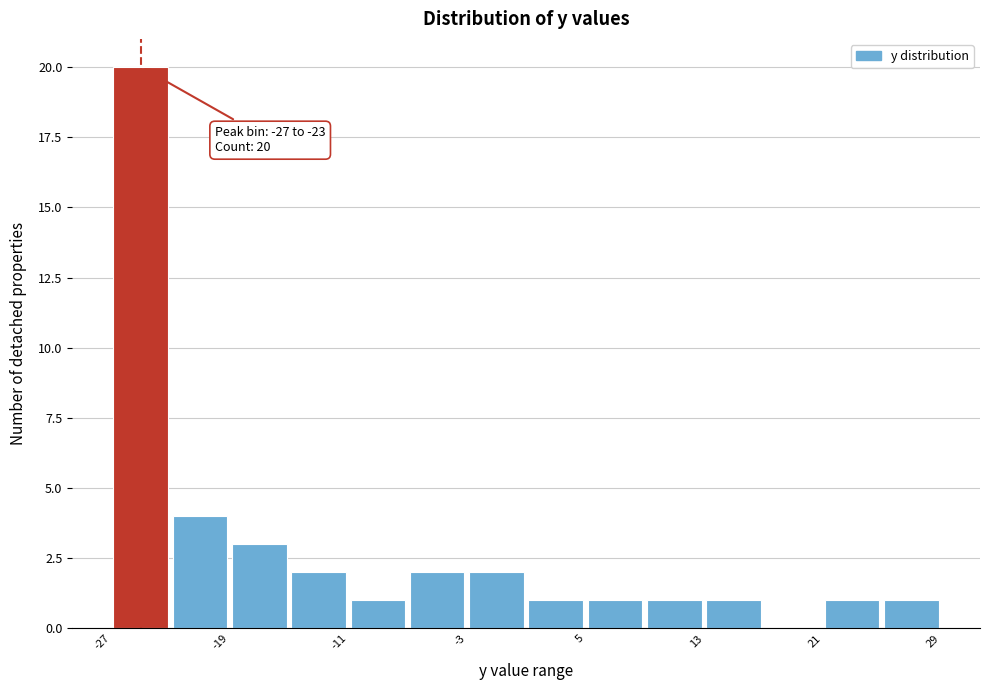

Which range on the x-axis has the tallest bar?

-27 to -23